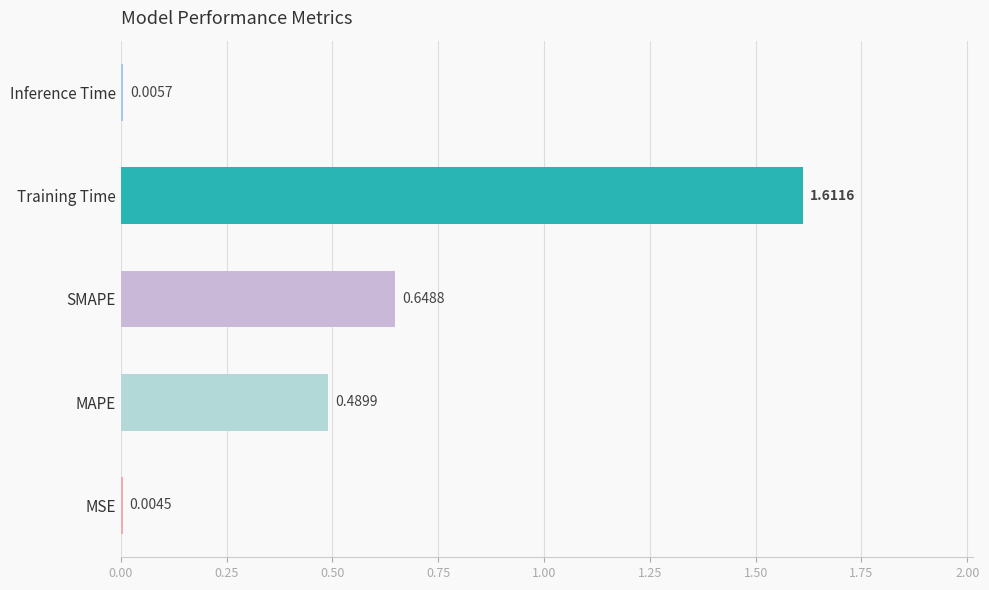

What is the sum of all values?

2.8